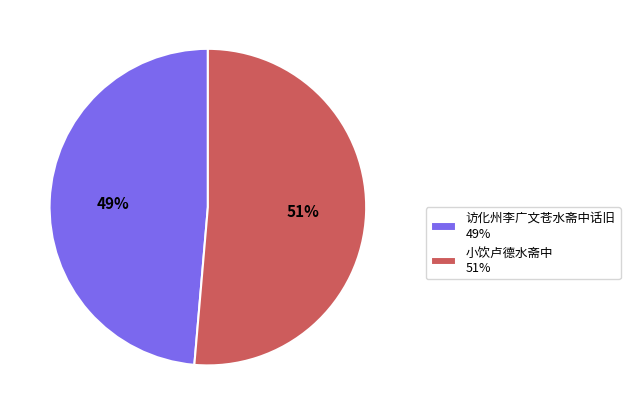

To the nearest percent, what percentage of the pie is 小饮卢德水斋中?

51%